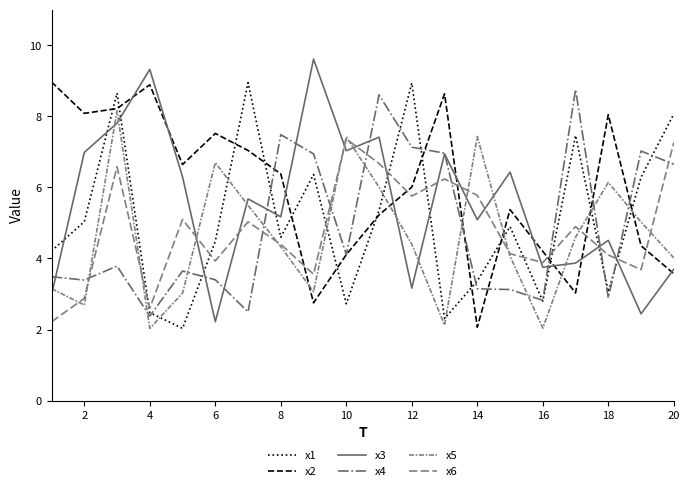

Is this an area chart (filled region under the line)?

No